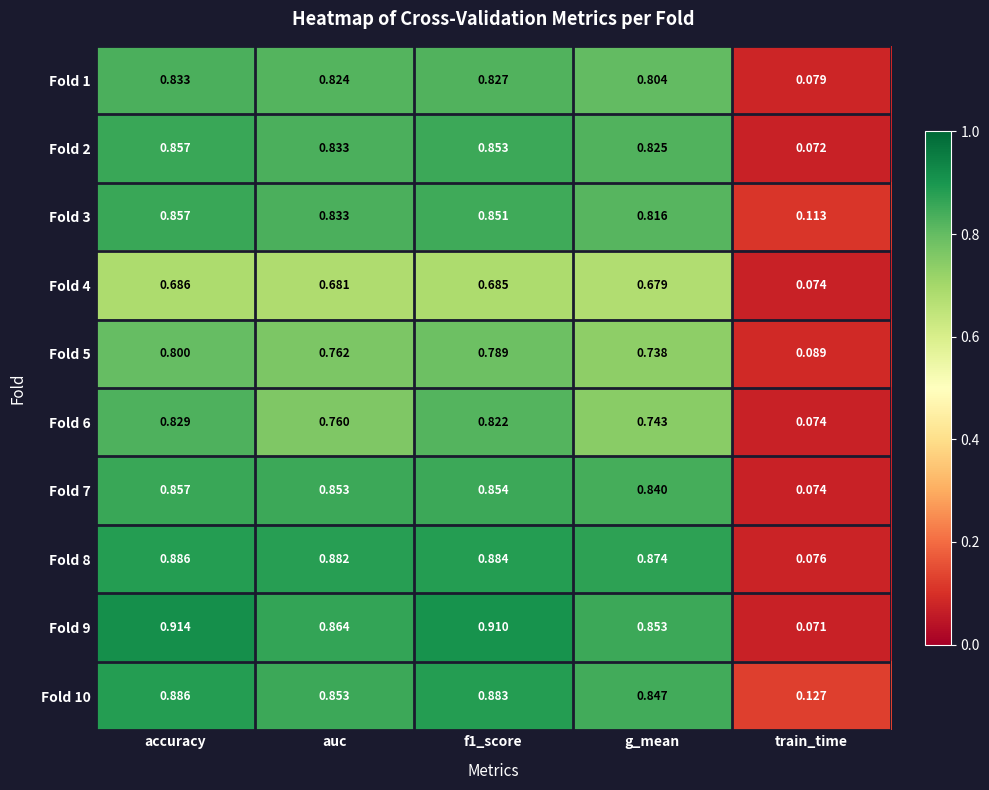

At which label is Fold 9 closest to 0?

train_time